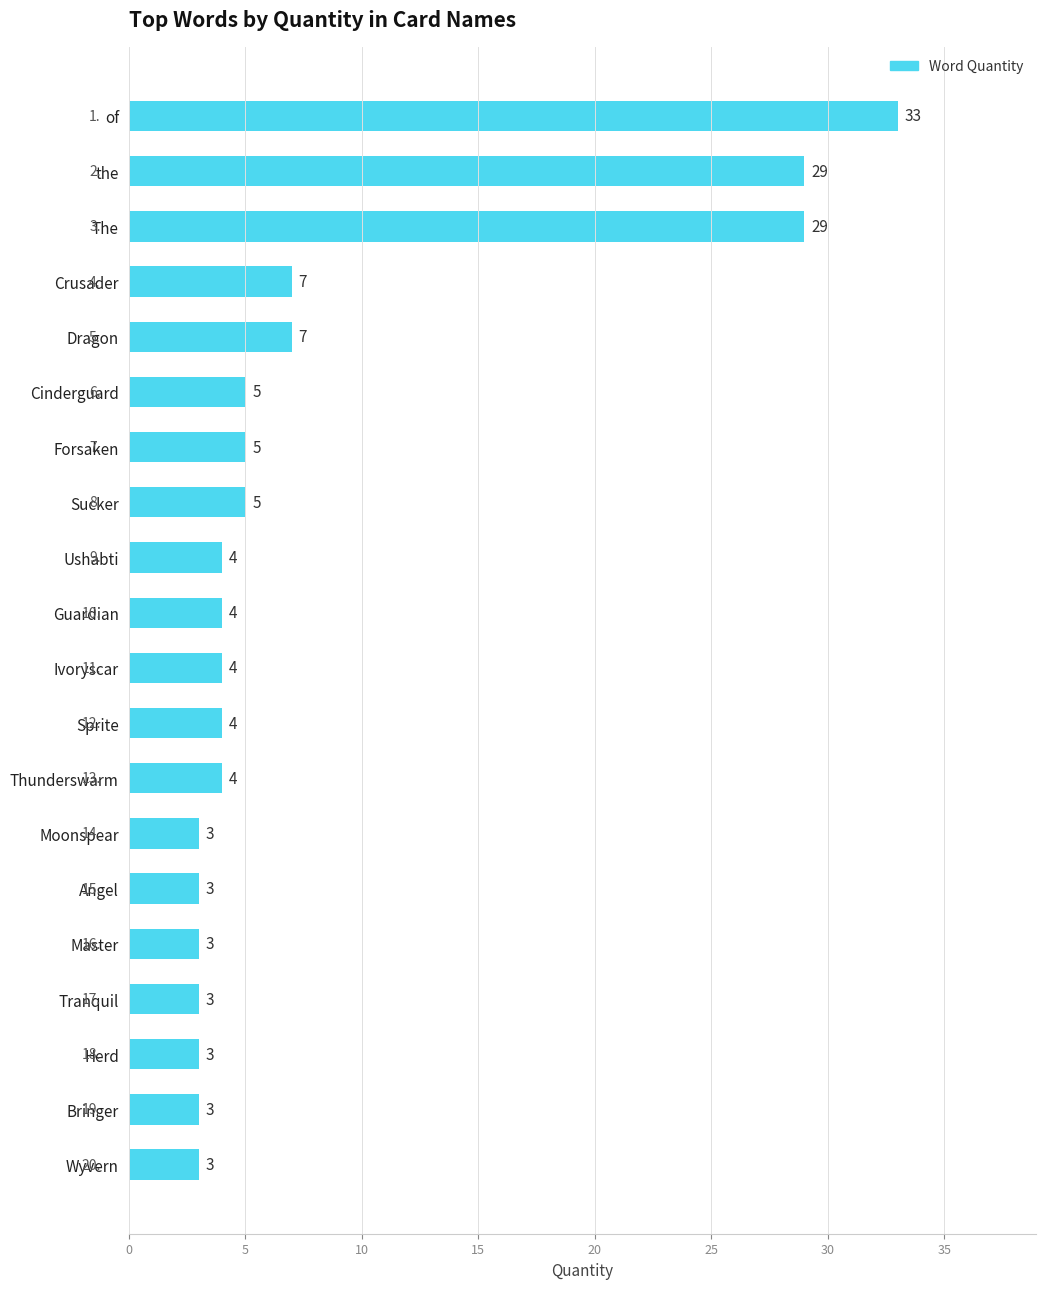

What is the maximum value shown in the chart?

33